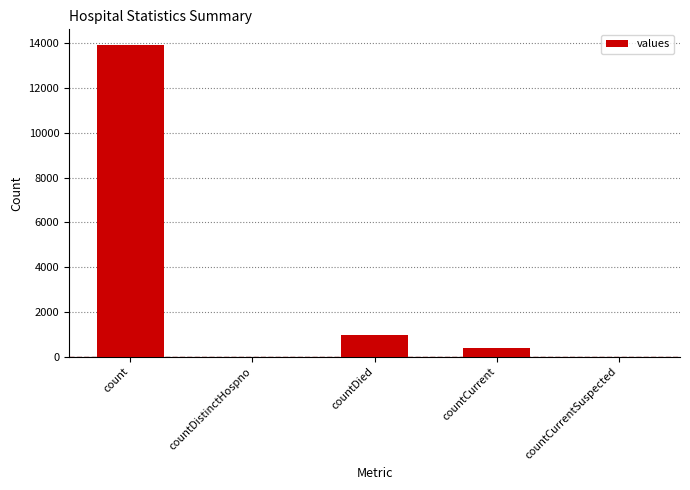

What is the sum of all values?

15304